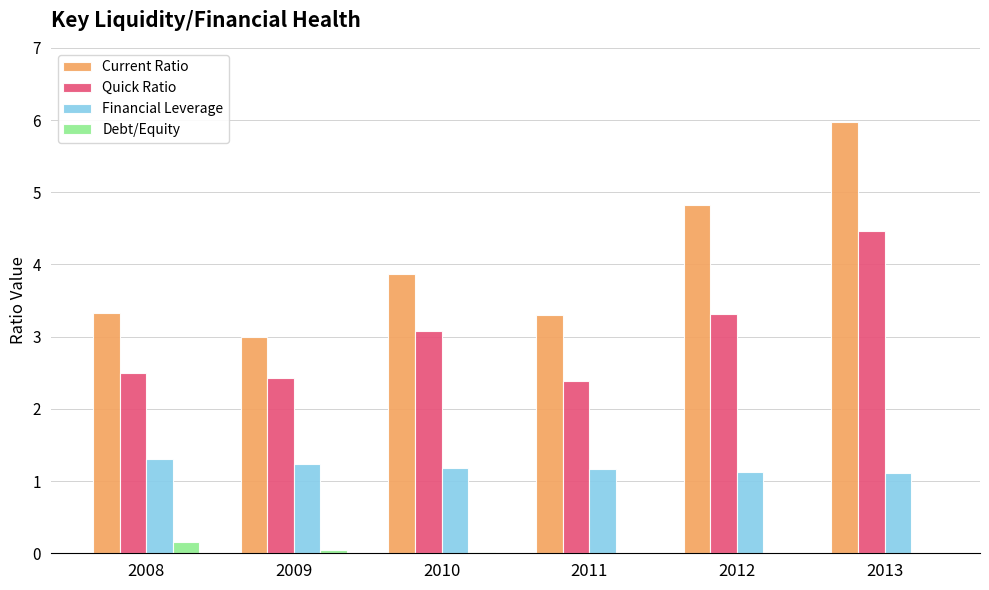

At which category is the sum across all series the highest?

2013